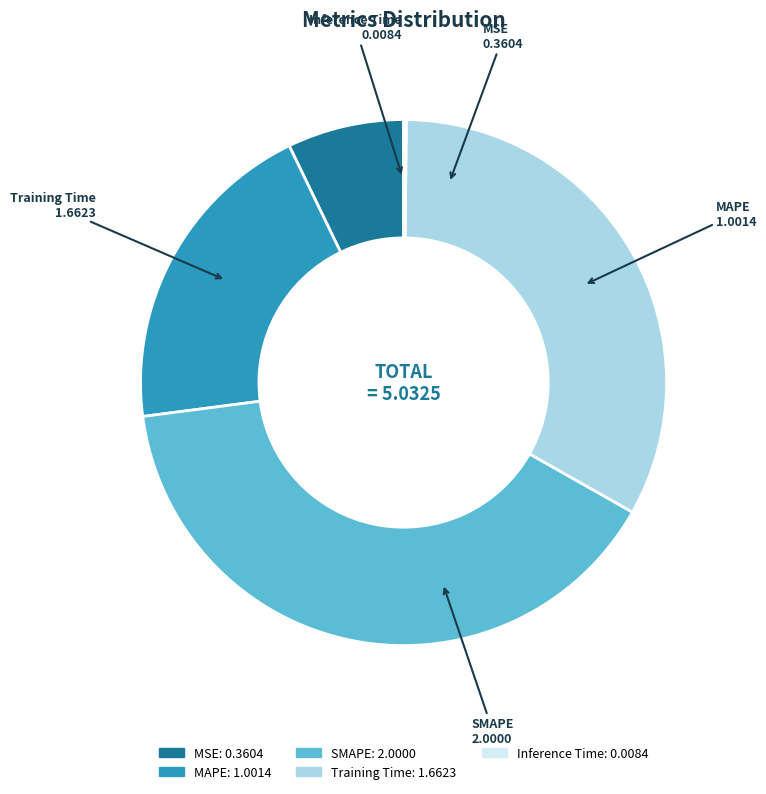

Between Training Time and MSE, which is larger?

Training Time